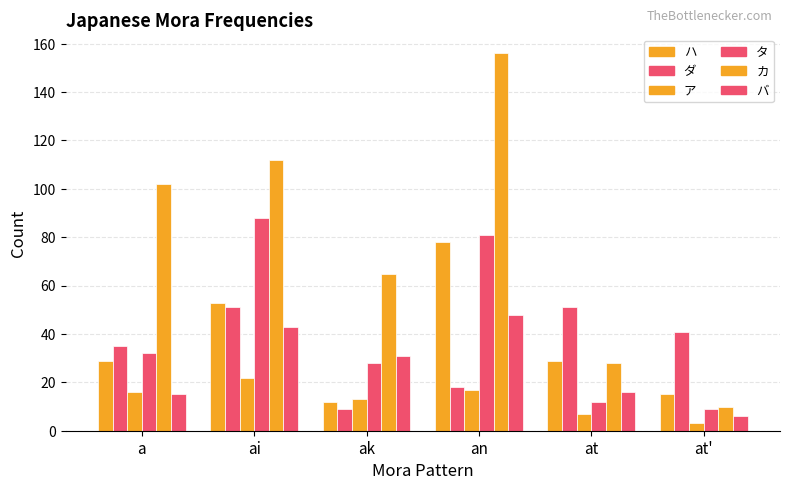

Does the chart contain any negative values?

No